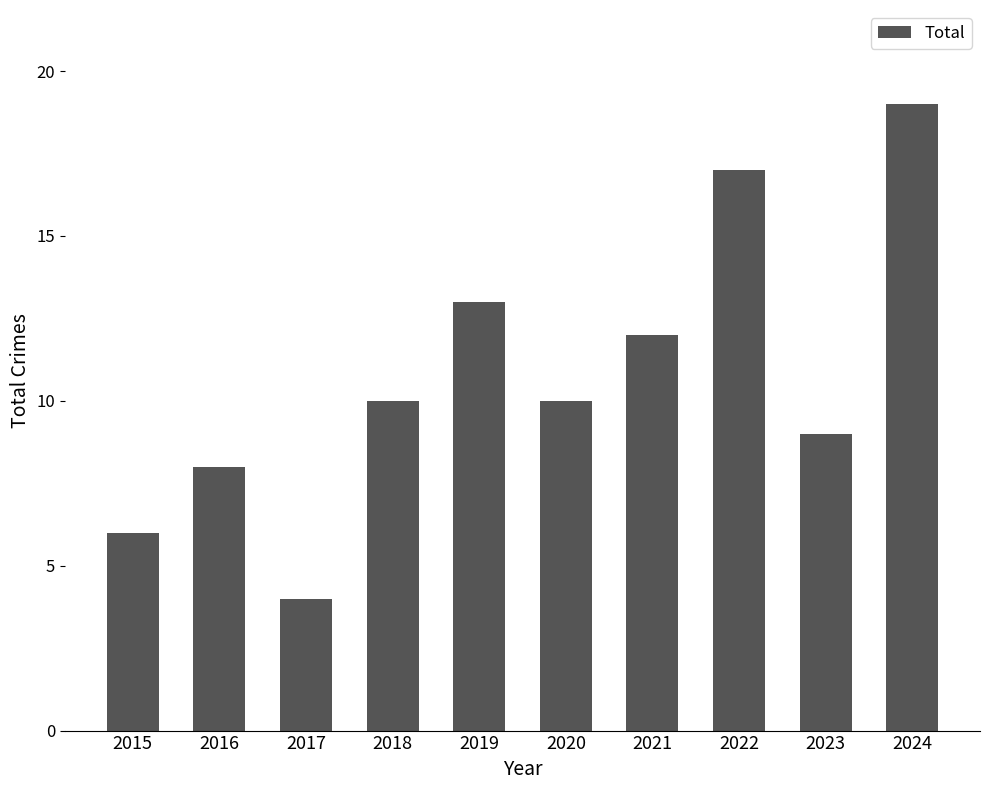

What is the sum of the values at 2016 and 2023?

17